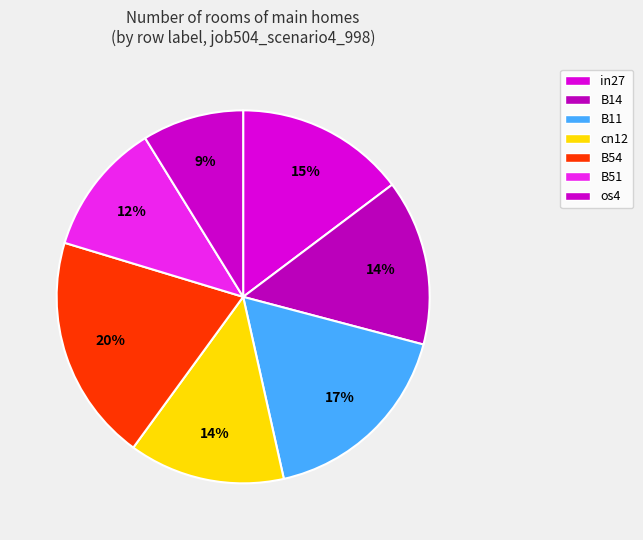

Which slice is the largest?

B54